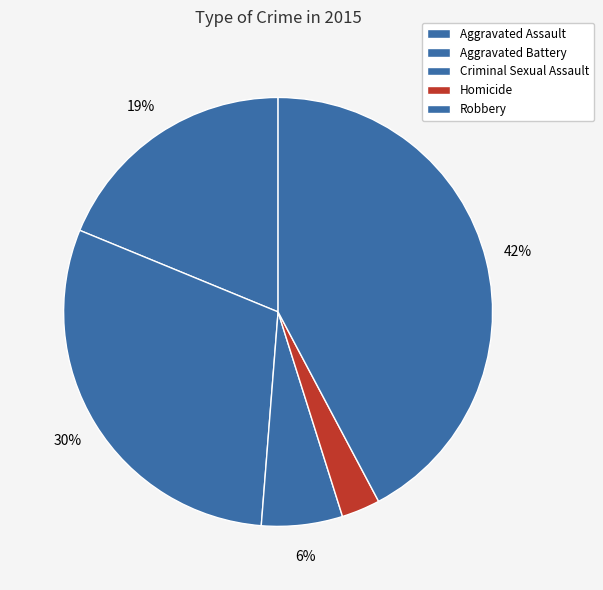

Combined, what portion of the pie is Aggravated Battery and Homicide?

32.9%